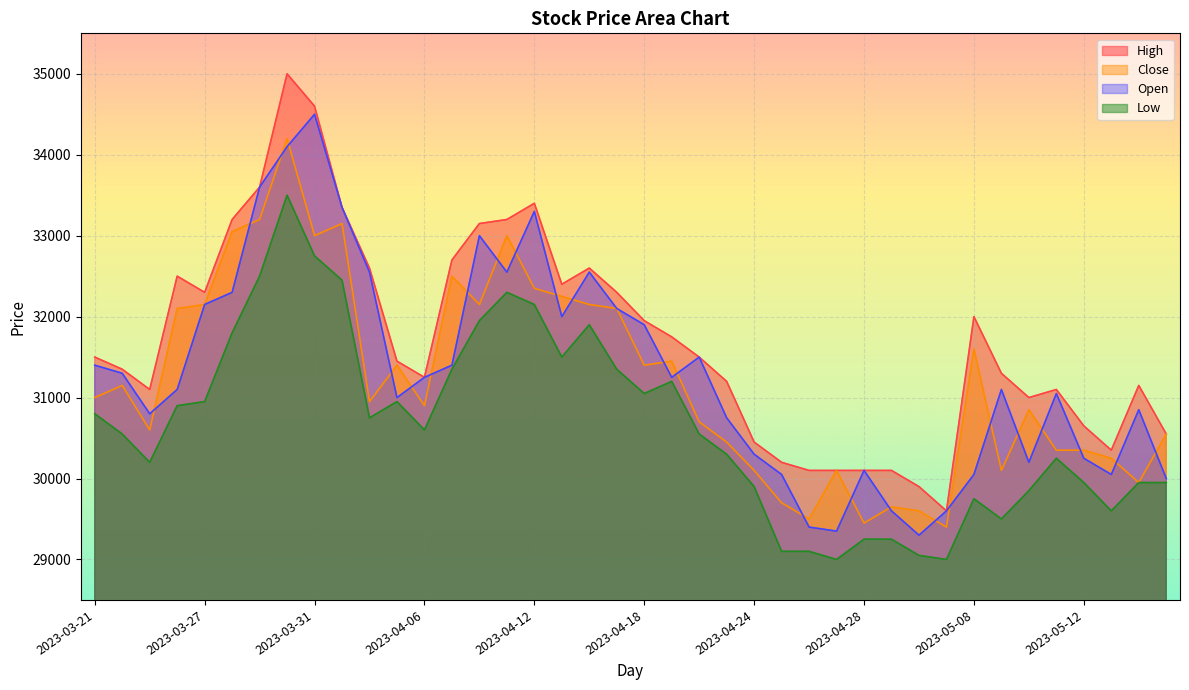

Reading left to right, transcribe all the data shown in this chart.

High: 2023-03-21=31500	2023-03-22=31350	2023-03-23=31100	2023-03-24=32500	2023-03-27=32300	2023-03-28=33200	2023-03-29=33600	2023-03-30=35000	2023-03-31=34600	2023-04-03=33350	2023-04-04=32600	2023-04-05=31450	2023-04-06=31250	2023-04-07=32700	2023-04-10=33150	2023-04-11=33200	2023-04-12=33400	2023-04-13=32400	2023-04-14=32600	2023-04-17=32300	2023-04-18=31950	2023-04-19=31750	2023-04-20=31500	2023-04-21=31200	2023-04-24=30450	2023-04-25=30200	2023-04-26=30100	2023-04-27=30100	2023-04-28=30100	2023-05-02=30100	2023-05-03=29900	2023-05-04=29600	2023-05-08=32000	2023-05-09=31300	2023-05-10=31000	2023-05-11=31100	2023-05-12=30650	2023-05-15=30350	2023-05-16=31150	2023-05-17=30550
Close: 2023-03-21=31000	2023-03-22=31150	2023-03-23=30600	2023-03-24=32100	2023-03-27=32150	2023-03-28=33050	2023-03-29=33200	2023-03-30=34200	2023-03-31=33000	2023-04-03=33150	2023-04-04=30950	2023-04-05=31400	2023-04-06=30900	2023-04-07=32500	2023-04-10=32150	2023-04-11=33000	2023-04-12=32350	2023-04-13=32250	2023-04-14=32150	2023-04-17=32100	2023-04-18=31400	2023-04-19=31450	2023-04-20=30700	2023-04-21=30450	2023-04-24=30100	2023-04-25=29700	2023-04-26=29500	2023-04-27=30100	2023-04-28=29450	2023-05-02=29650	2023-05-03=29600	2023-05-04=29400	2023-05-08=31600	2023-05-09=30100	2023-05-10=30850	2023-05-11=30350	2023-05-12=30350	2023-05-15=30250	2023-05-16=29950	2023-05-17=30550
Open: 2023-03-21=31400	2023-03-22=31300	2023-03-23=30800	2023-03-24=31100	2023-03-27=32150	2023-03-28=32300	2023-03-29=33600	2023-03-30=34100	2023-03-31=34500	2023-04-03=33350	2023-04-04=32550	2023-04-05=31000	2023-04-06=31250	2023-04-07=31400	2023-04-10=33000	2023-04-11=32550	2023-04-12=33300	2023-04-13=32000	2023-04-14=32550	2023-04-17=32100	2023-04-18=31900	2023-04-19=31250	2023-04-20=31500	2023-04-21=30750	2023-04-24=30300	2023-04-25=30050	2023-04-26=29400	2023-04-27=29350	2023-04-28=30100	2023-05-02=29600	2023-05-03=29300	2023-05-04=29600	2023-05-08=30050	2023-05-09=31100	2023-05-10=30200	2023-05-11=31050	2023-05-12=30250	2023-05-15=30050	2023-05-16=30850	2023-05-17=30000
Low: 2023-03-21=30800	2023-03-22=30550	2023-03-23=30200	2023-03-24=30900	2023-03-27=30950	2023-03-28=31800	2023-03-29=32500	2023-03-30=33500	2023-03-31=32750	2023-04-03=32450	2023-04-04=30750	2023-04-05=30950	2023-04-06=30600	2023-04-07=31350	2023-04-10=31950	2023-04-11=32300	2023-04-12=32150	2023-04-13=31500	2023-04-14=31900	2023-04-17=31350	2023-04-18=31050	2023-04-19=31200	2023-04-20=30550	2023-04-21=30300	2023-04-24=29900	2023-04-25=29100	2023-04-26=29100	2023-04-27=29000	2023-04-28=29250	2023-05-02=29250	2023-05-03=29050	2023-05-04=29000	2023-05-08=29750	2023-05-09=29500	2023-05-10=29850	2023-05-11=30250	2023-05-12=29950	2023-05-15=29600	2023-05-16=29950	2023-05-17=29950